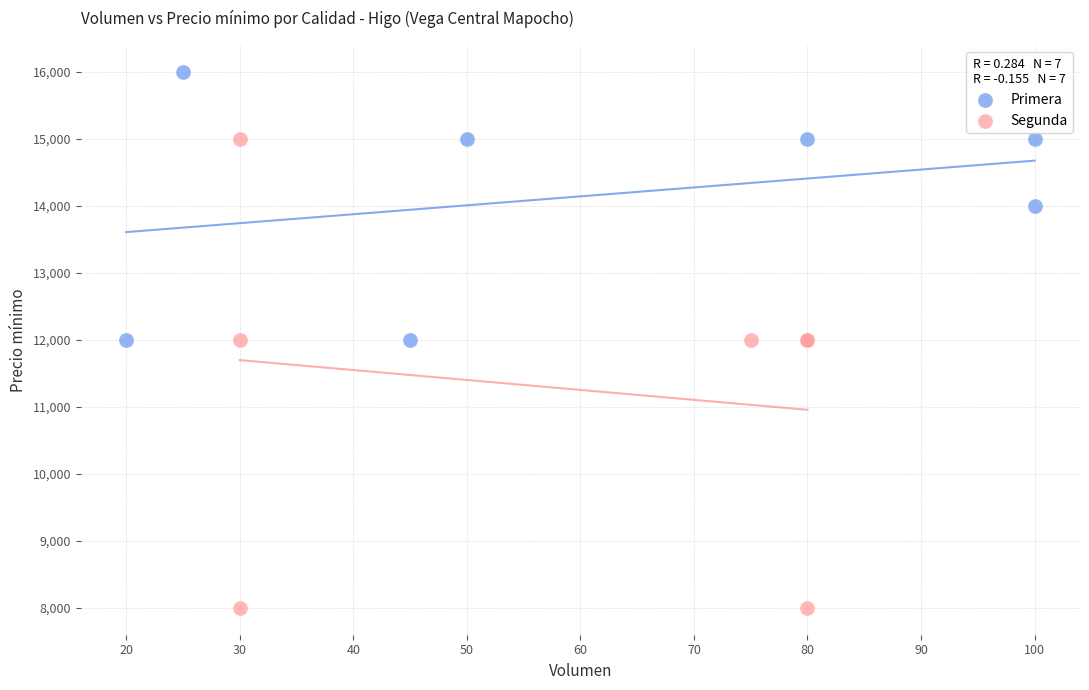

What are all the series names shown in the legend?

Primera, Segunda